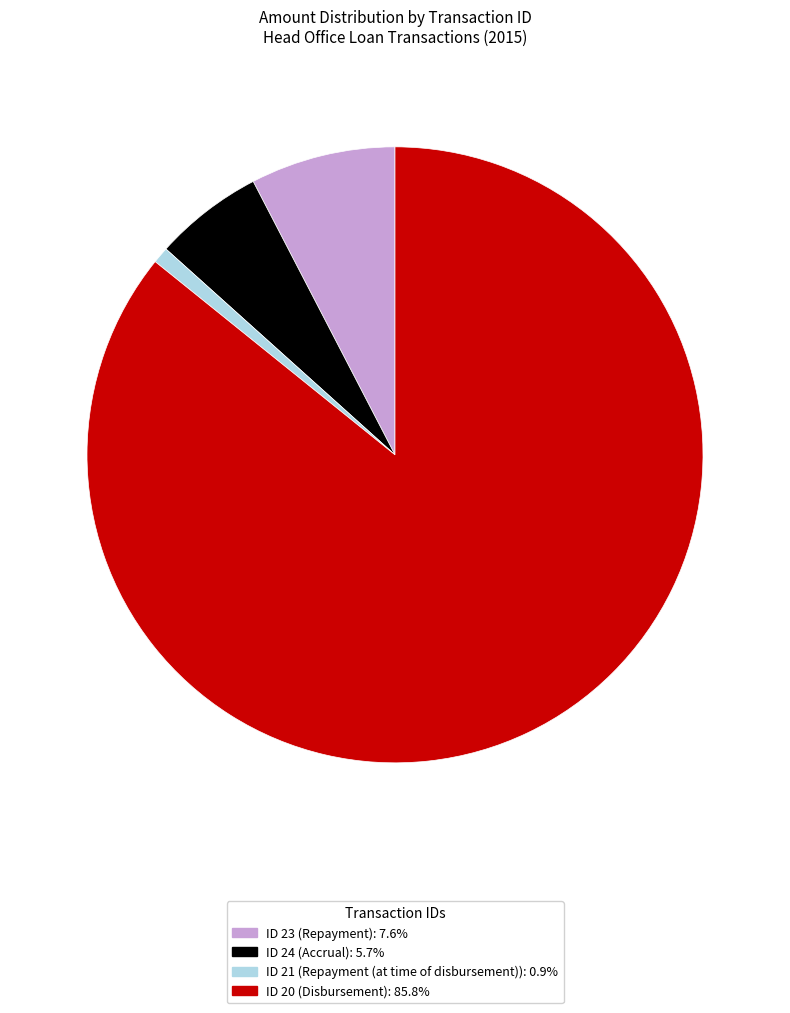

How many segments does this pie chart have?

4